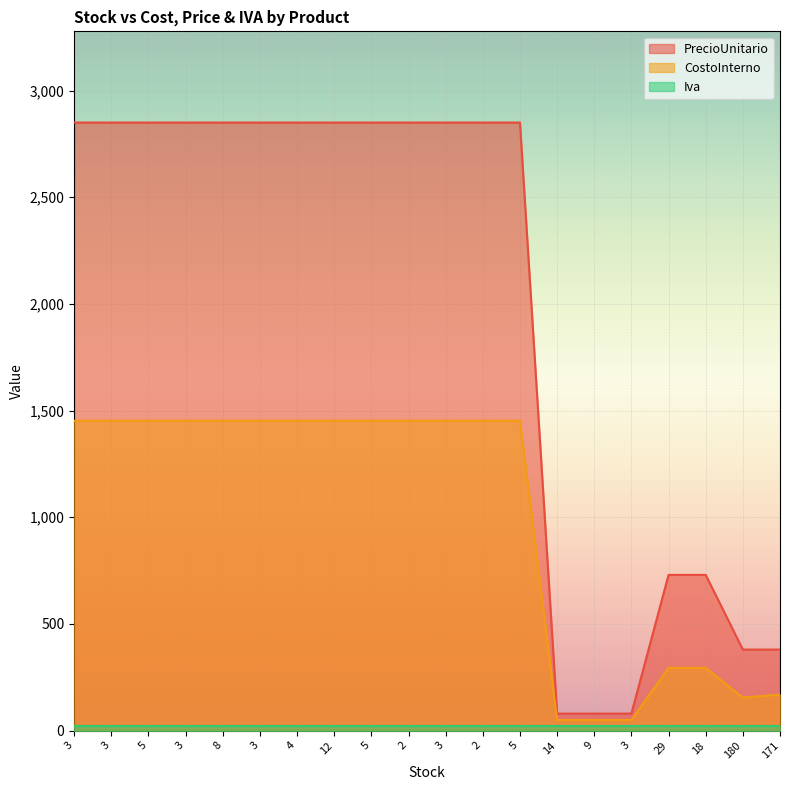

At which label is PrecioUnitario closest to 1465?

29